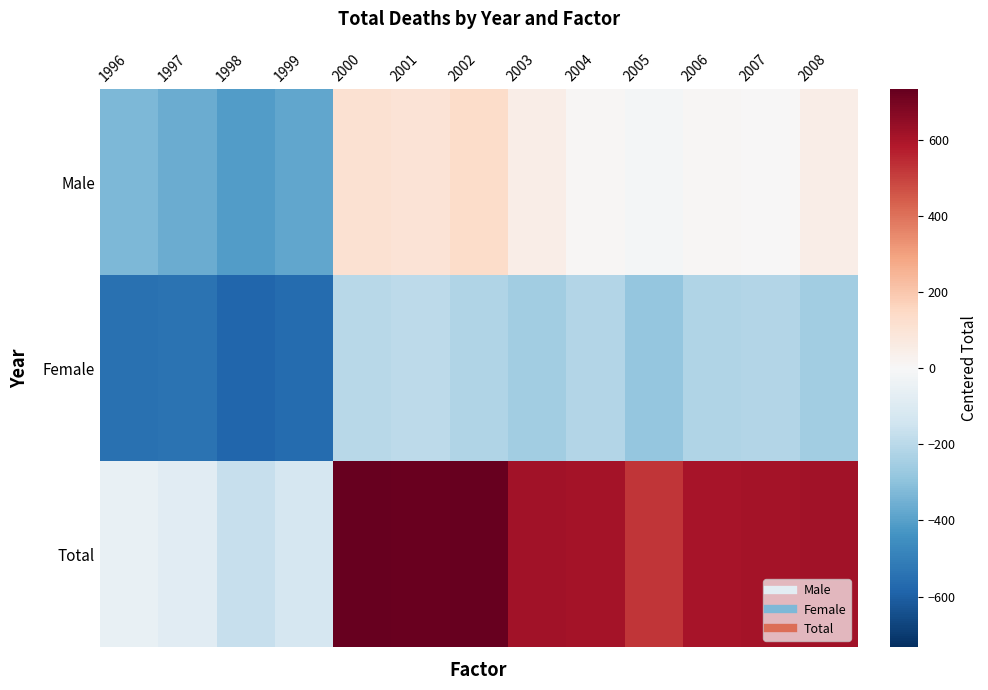

Reading right to left, extract all data points from this chart.

Male: 2008=46.7	2007=4.7	2006=7.7	2005=-14.3	2004=6.7	2003=47.7	2002=133.7	2001=97.7	2000=113.7	1999=-379.3	1998=-410.3	1997=-366.3	1996=-327.3
Female: 2008=-252.3	2007=-215.3	2006=-223.3	2005=-284.3	2004=-217.3	2003=-253.3	2002=-221.3	2001=-193.3	2000=-205.3	1999=-561.3	1998=-580.3	1997=-539.3	1996=-547.3
Total: 2008=614.7	2007=609.7	2006=604.7	2005=521.7	2004=609.7	2003=614.7	2002=732.7	2001=724.7	2000=728.7	1999=-120.3	1998=-170.3	1997=-85.3	1996=-54.3